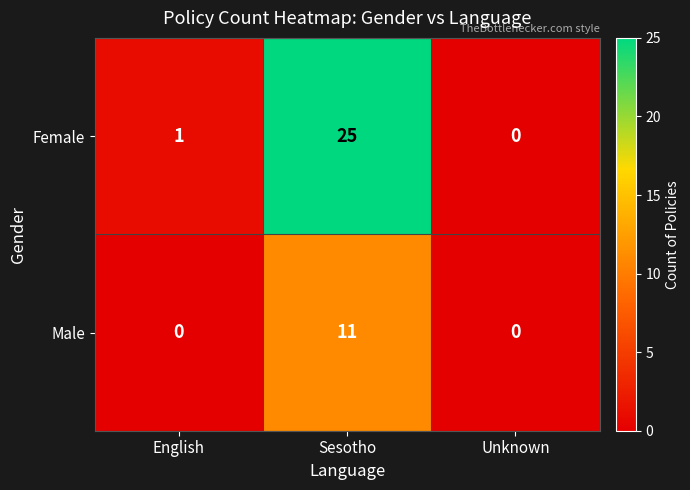

Reading left to right, what are all the values shown in this chart?

Female: 1	25	0
Male: 0	11	0